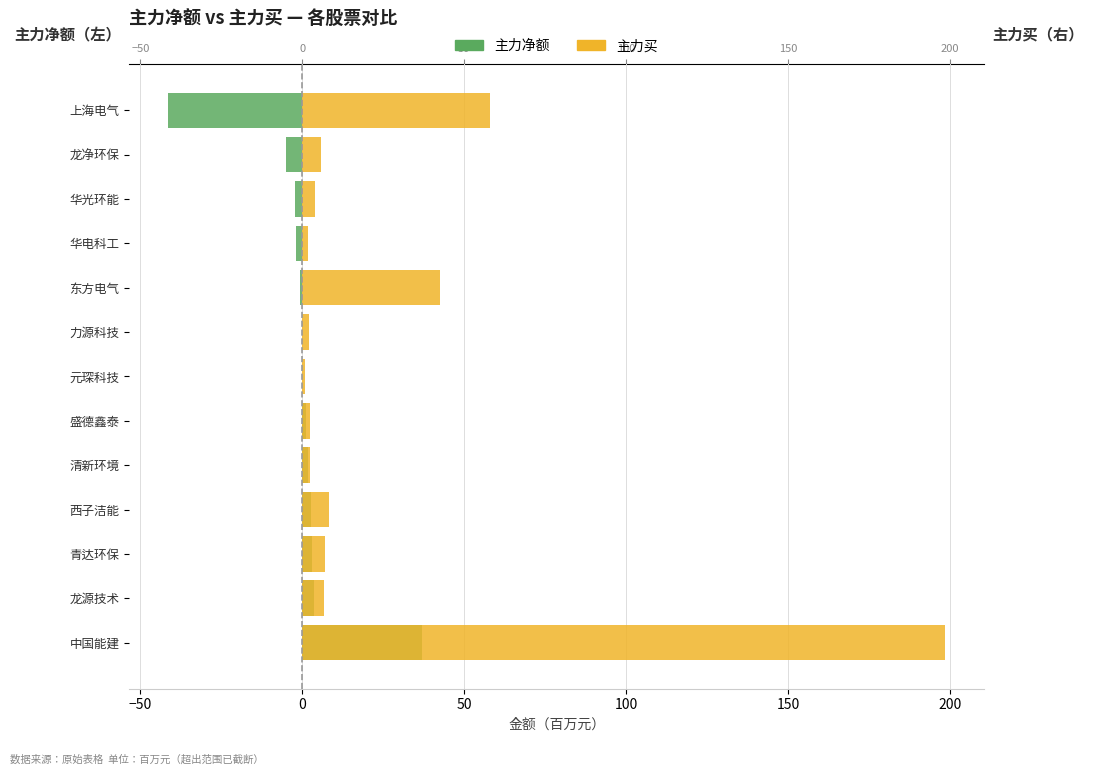

Which has a higher value, −50 or 9?

−50